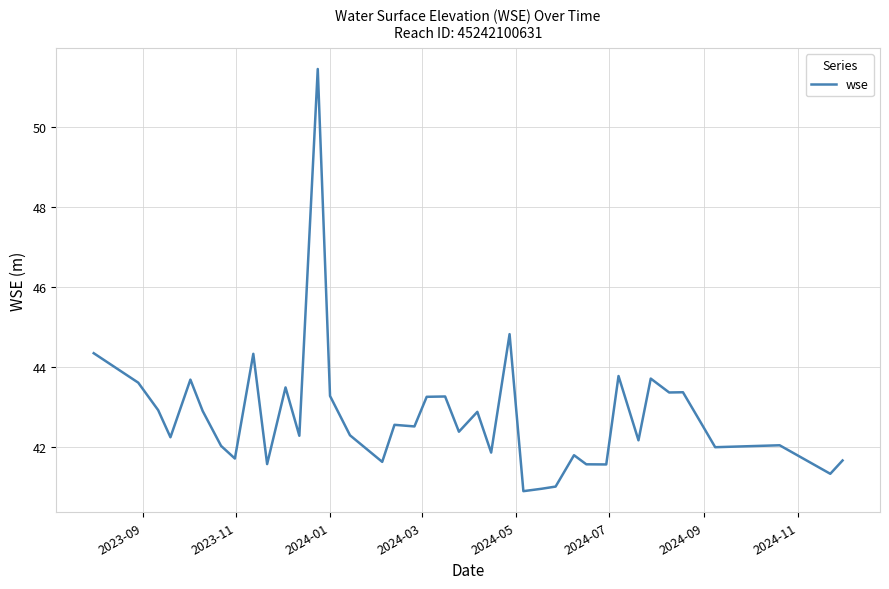

What is the maximum value shown in the chart?

51.5